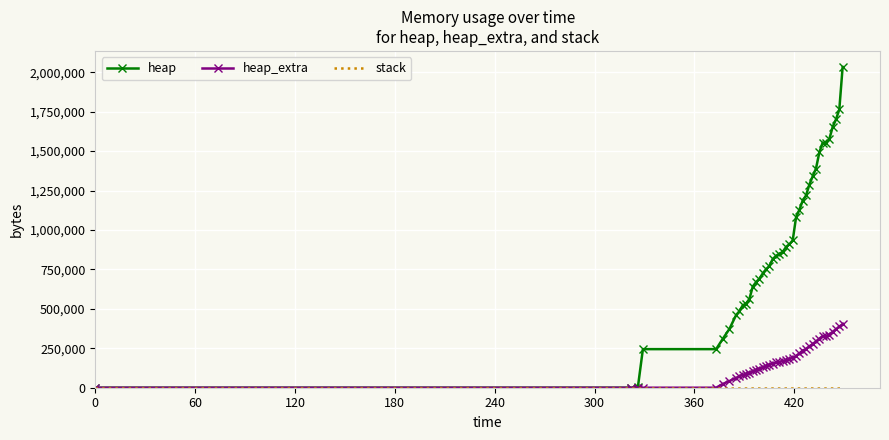

Which series has the widest spread of values?

heap